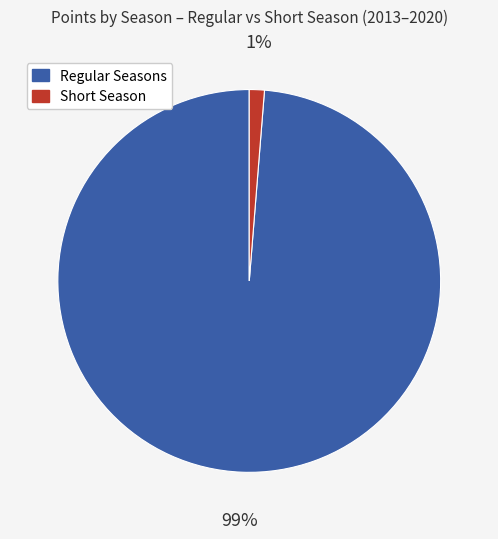

To the nearest percent, what percentage of the pie is Short Season?

1%